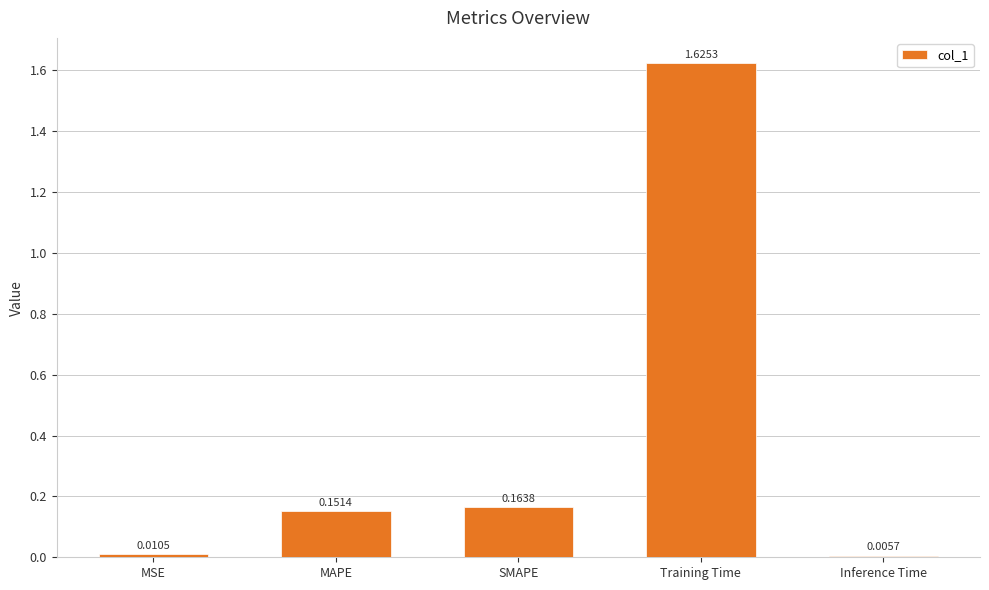

Is it true that the value at SMAPE is 0.1?

False